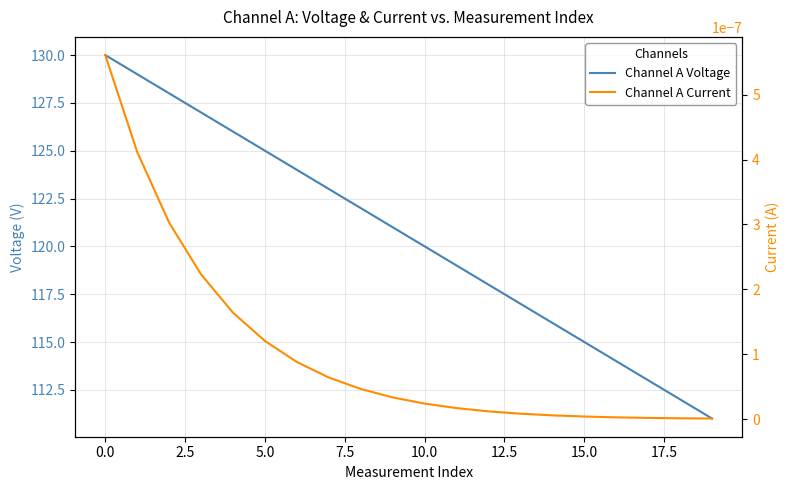

What is the maximum value shown in the chart?

130.0